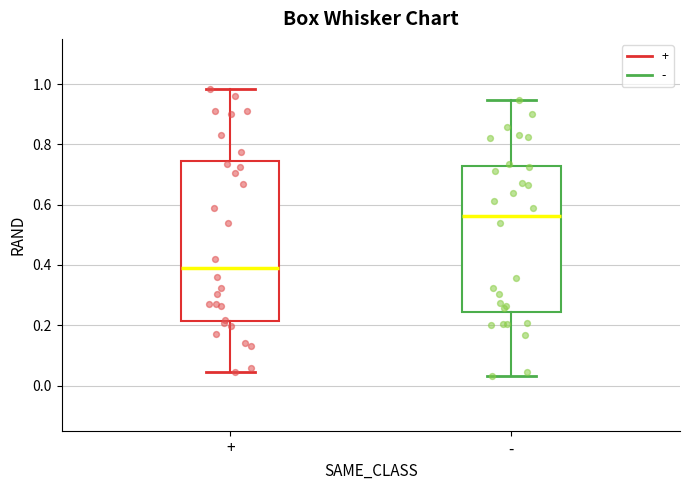

Reading left to right, transcribe this box plot: for each box, give where its median line is, the range the box spans, and where its two whiskers end, as read against the y-axis. The values are not printed on the chart, so give them approximately, as read against the axis.

+: median 0.40, box 0.22 to 0.74, whiskers 0.04 to 0.98
-: median 0.56, box 0.24 to 0.72, whiskers 0.04 to 0.94